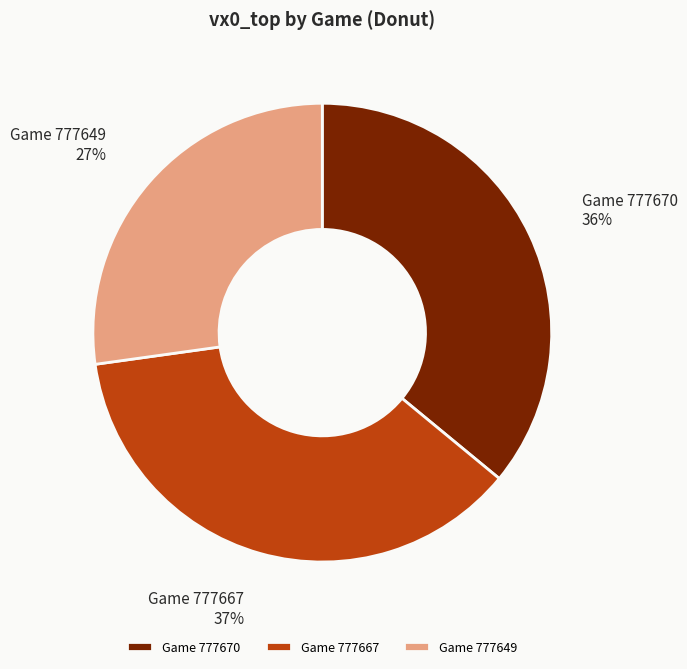

Count the number of slices in the pie.

3